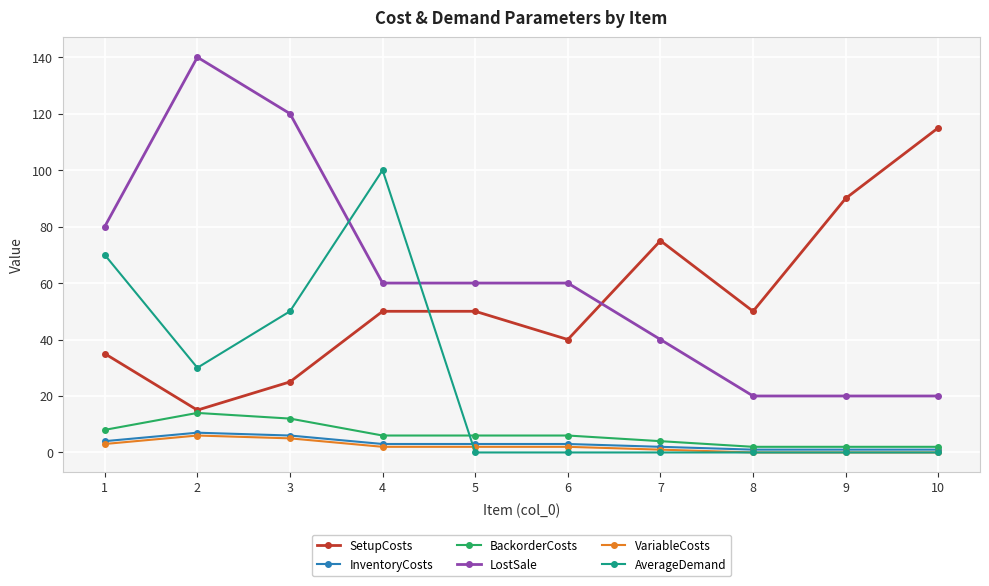

How many lines are shown in the chart?

6